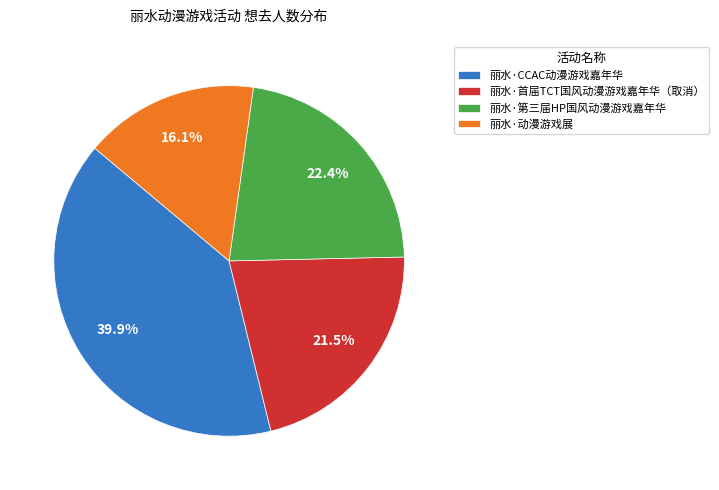

To the nearest percent, what is the average slice percentage?

25%